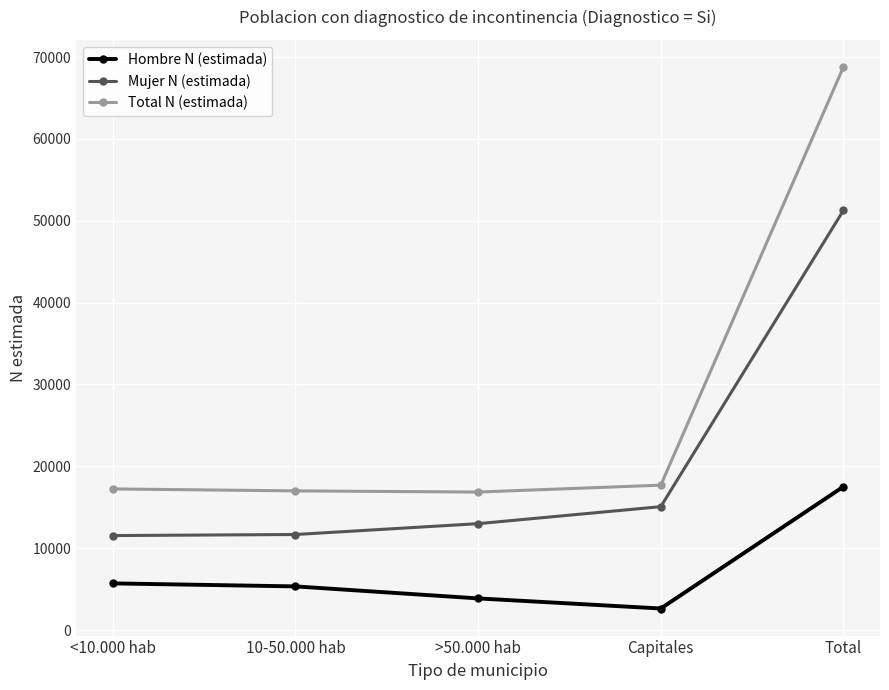

Which series has the largest total across all categories?

Total N (estimada)